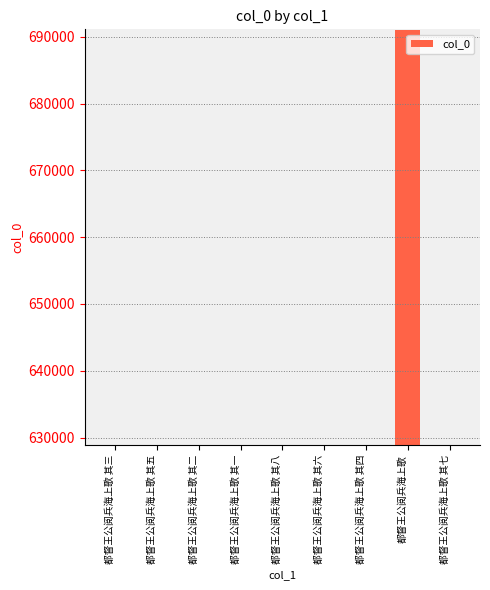

What is the difference between the maximum and second lowest values?

62179